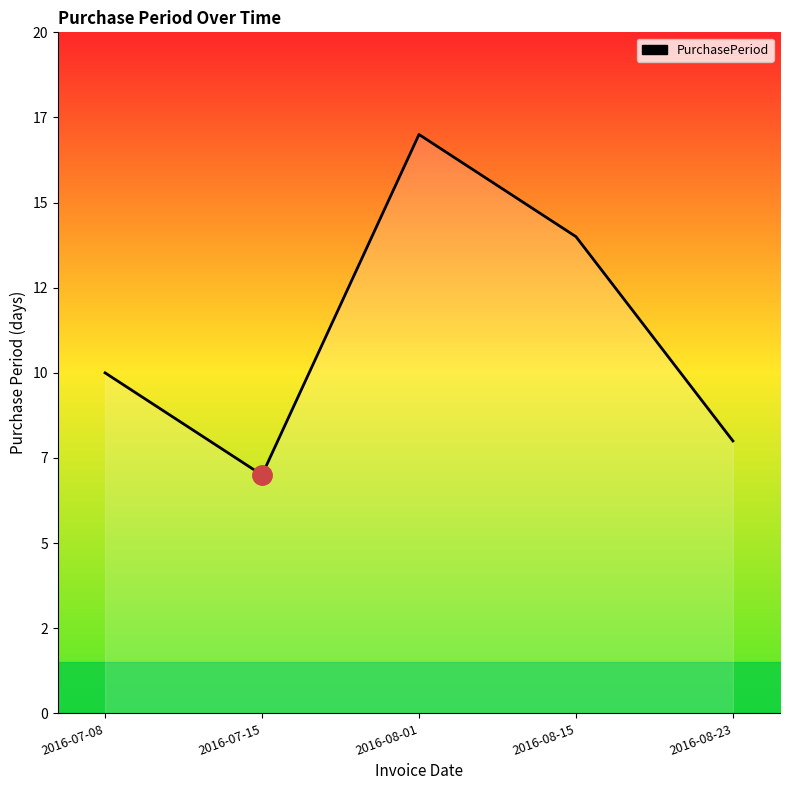

Reading left to right, list all the values displayed in this chart.

2016-07-08=10	2016-07-15=7	2016-08-01=17	2016-08-15=14	2016-08-23=8